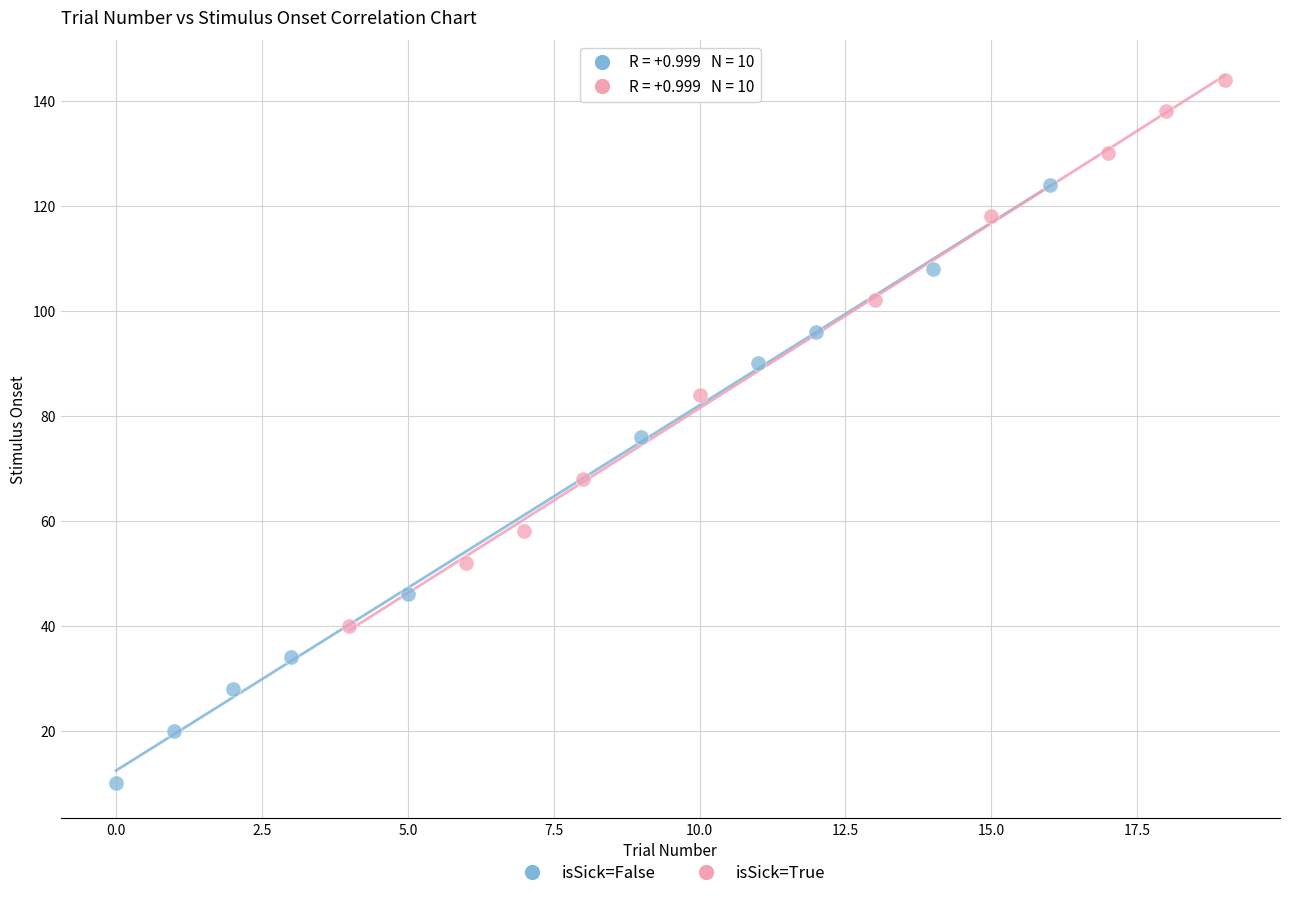

What are all the series names shown in the legend?

isSick=False, isSick=True